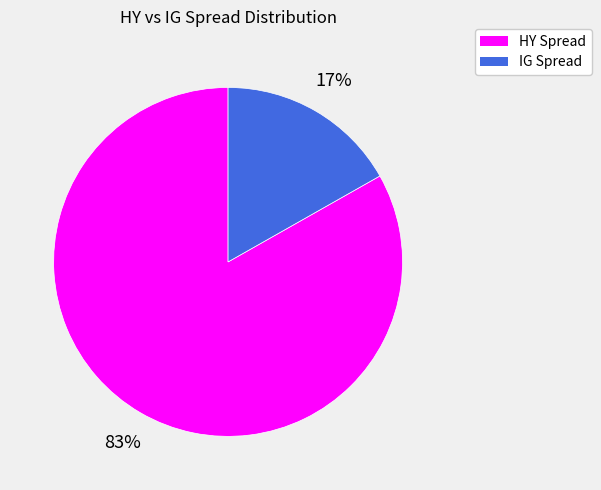

Does any single category account for the majority?

Yes